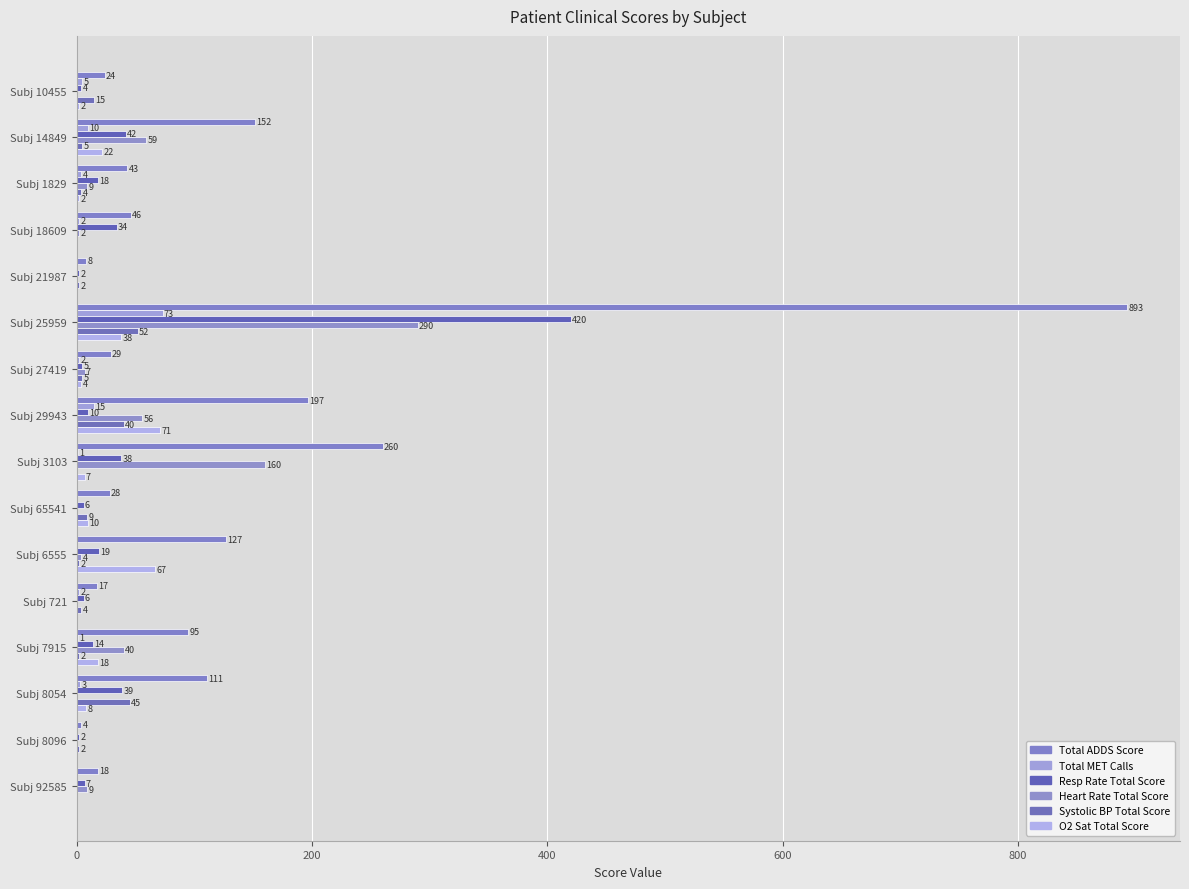

Which series has the largest total across all categories?

Total ADDS Score